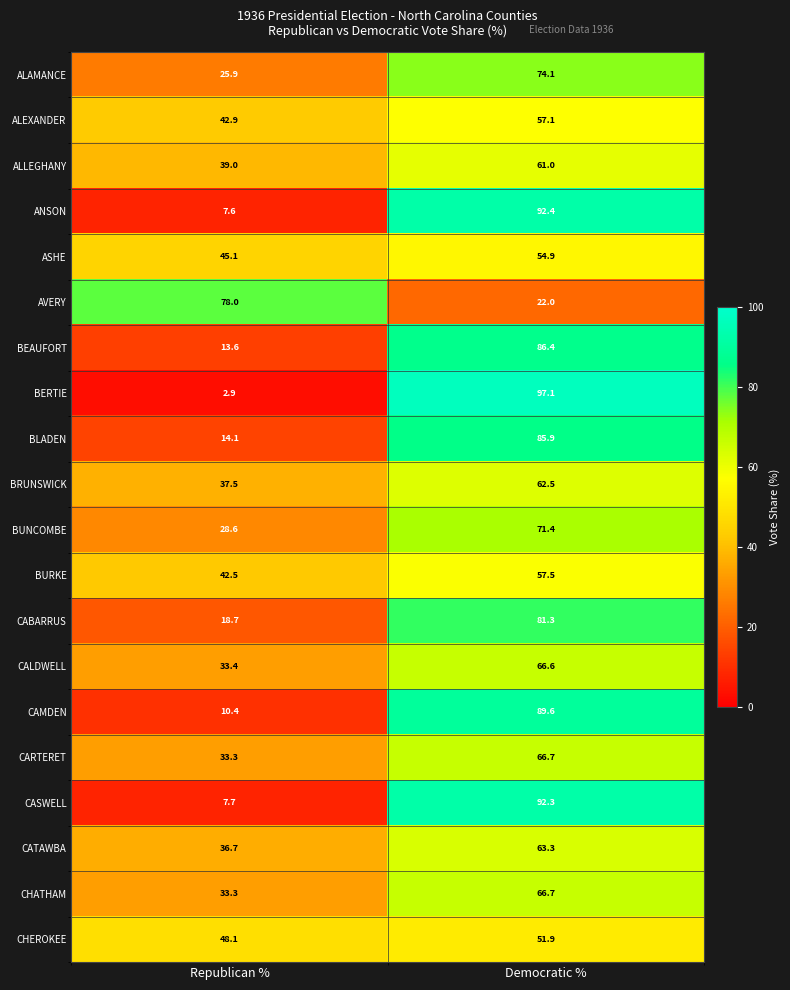

Which series changed the most between Republican % and Democratic %?

BERTIE